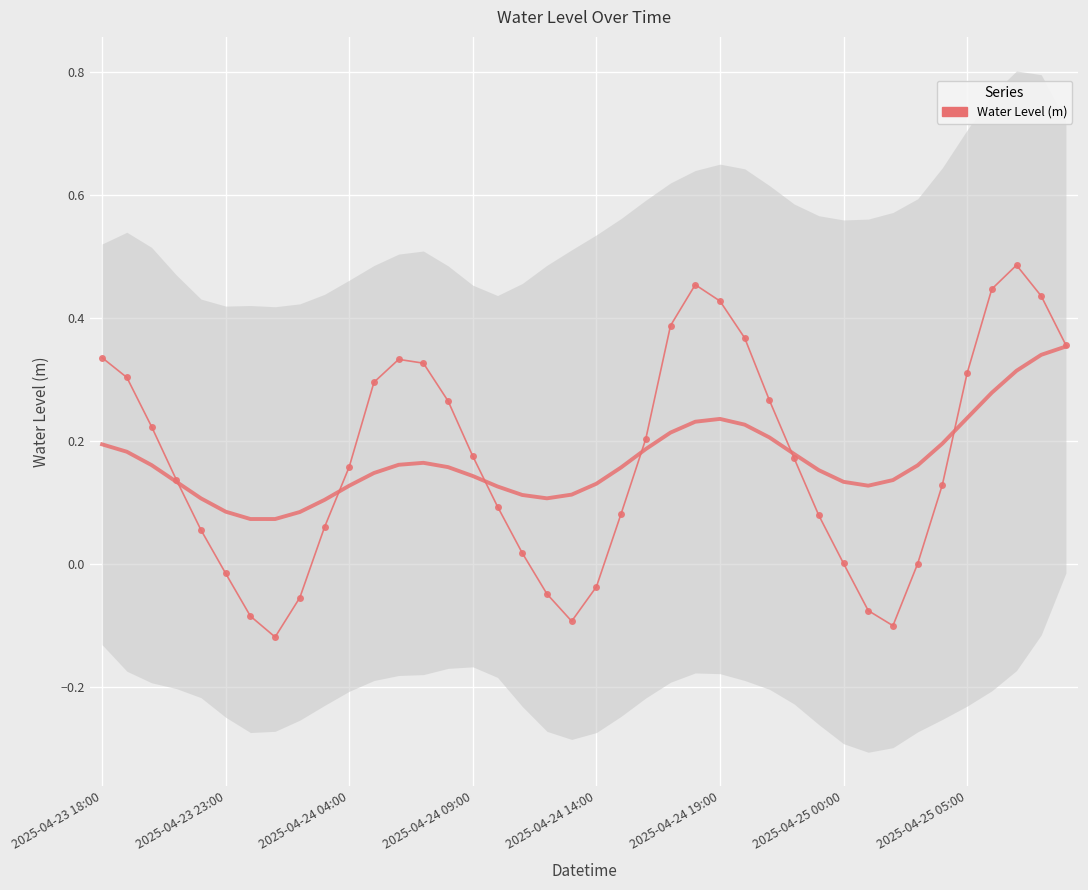

What is the spread (max minus min) of values at 31?

0.2